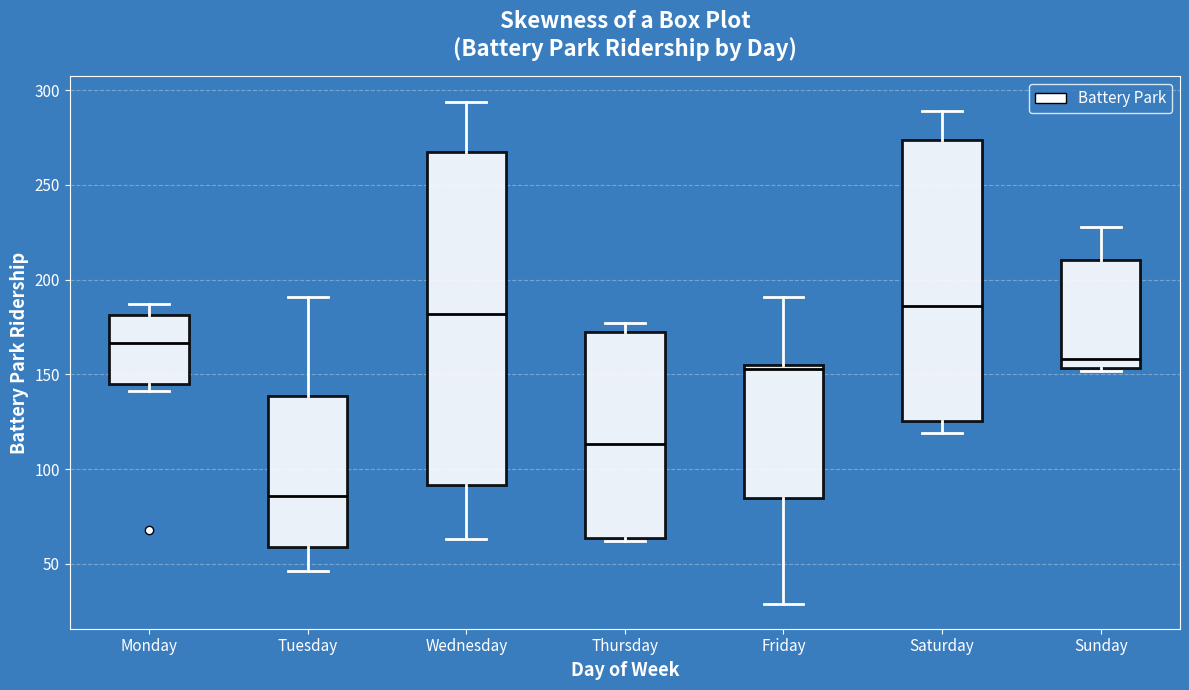

Which box's median line is the lowest?

Tuesday